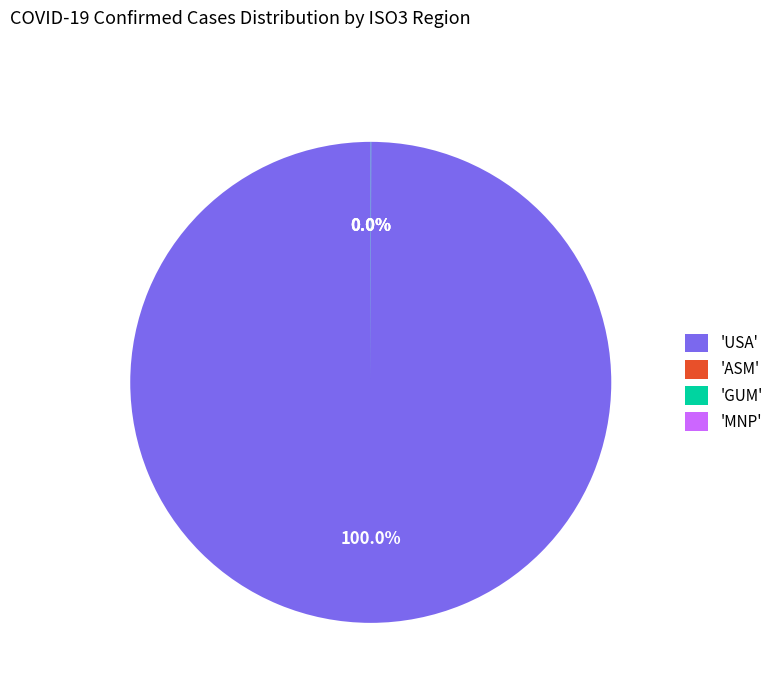

Is there any slice that represents more than half of the pie?

Yes